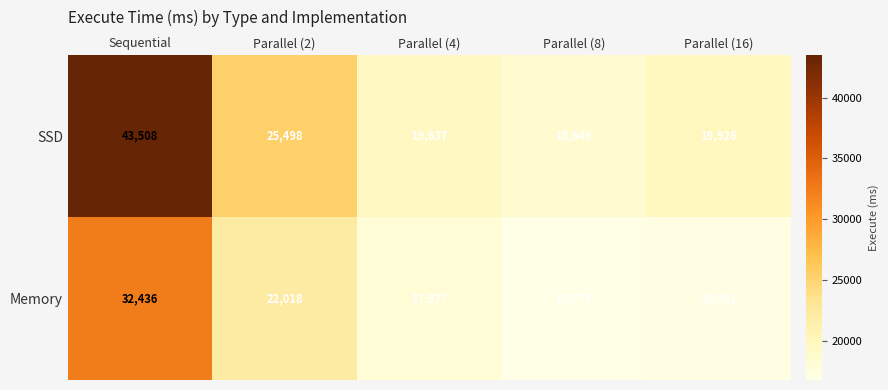

The SSD series shows 6874 at Parallel (8). True or false?

False